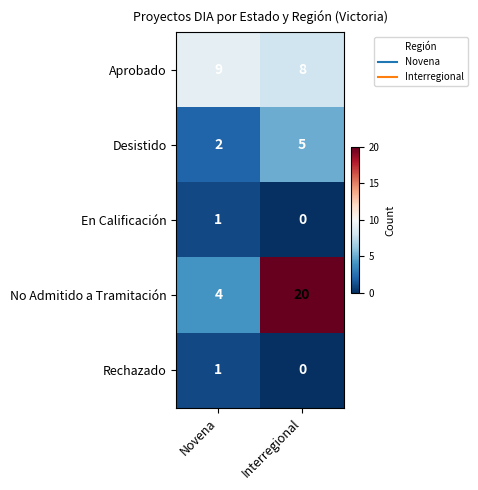

How many series are shown in this chart?

5